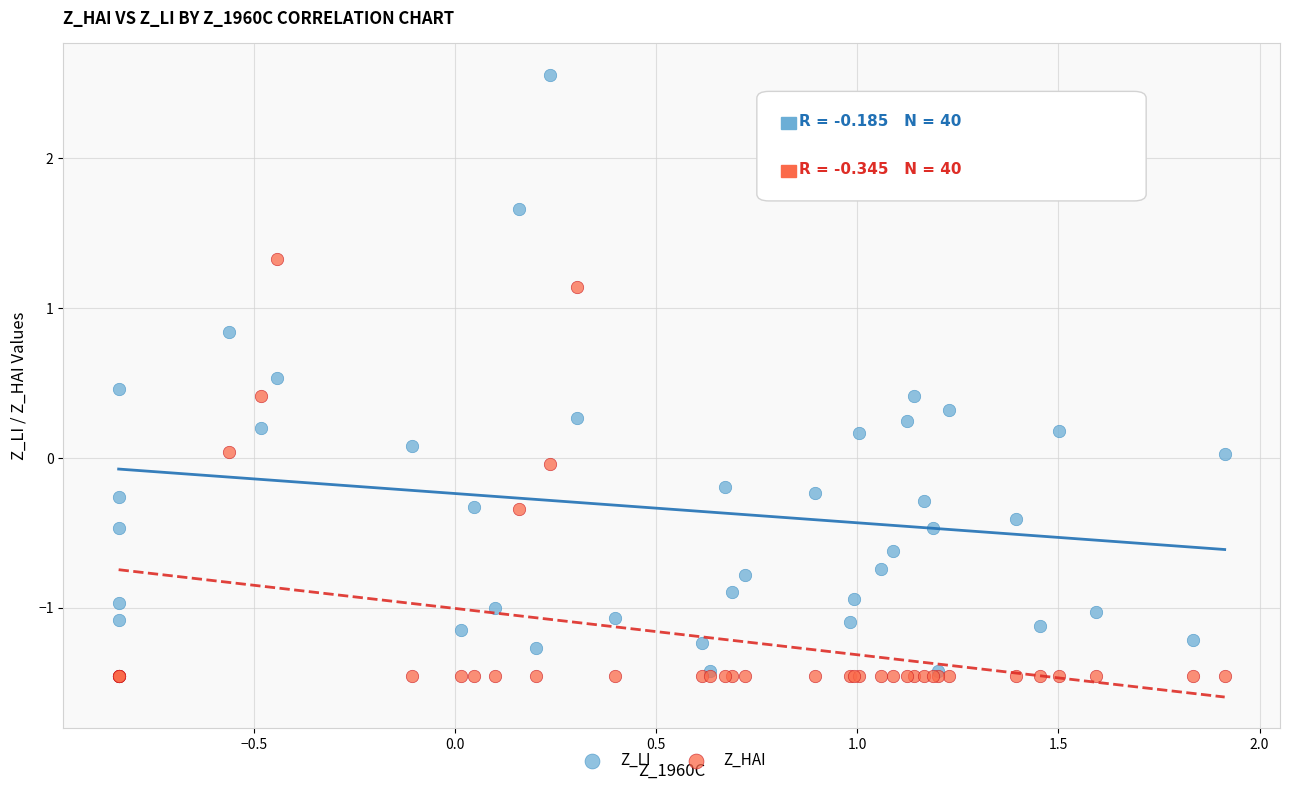

Which series contains the highest Y value?

Z_LI